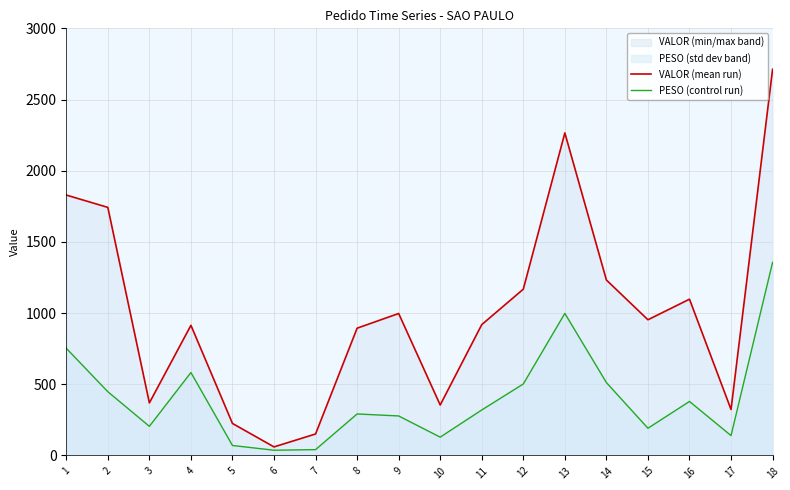

Rank the series by their average value, from highest to lowest.

VALOR (mean run), PESO (control run)